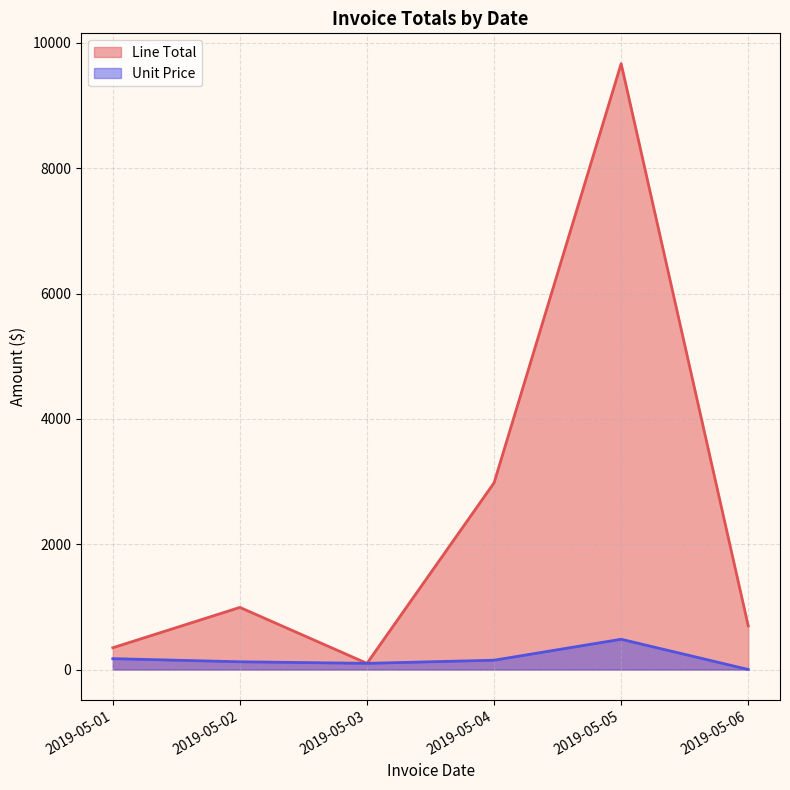

What is the difference between the second highest and minimum values in the Unit Price series?

172.8